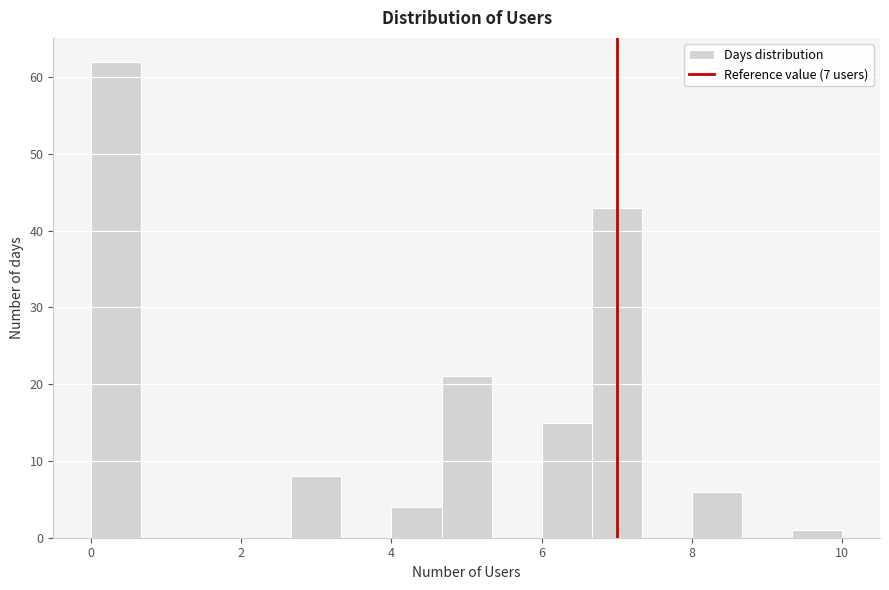

Around what value on the x-axis is the tallest bar? Give the approximate position of its centre, as read against the axis.

0.4